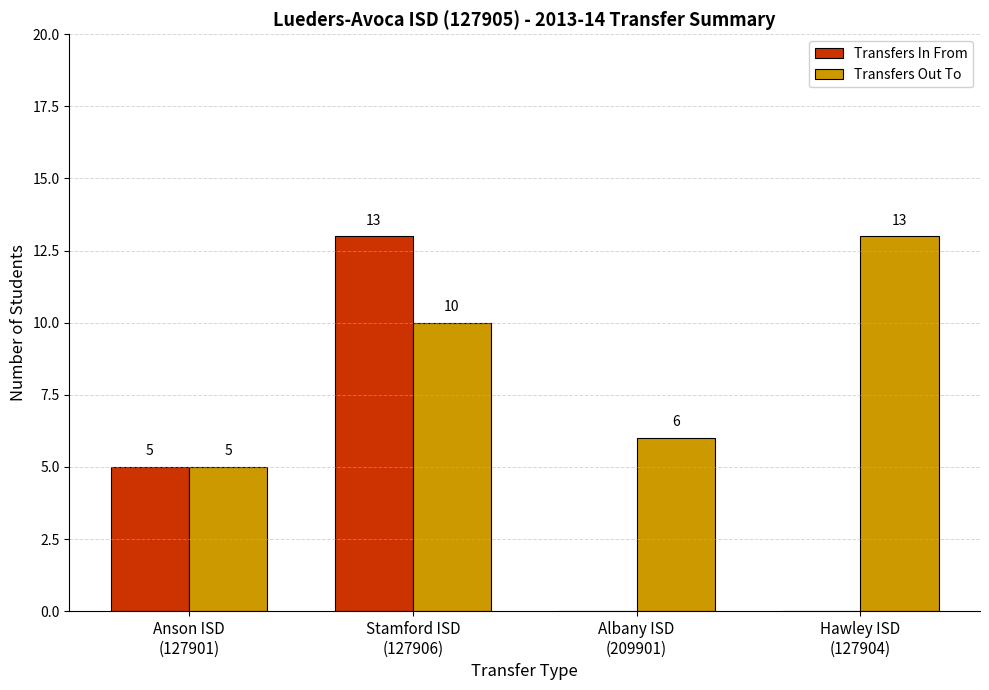

Which series has the widest spread of values?

Transfers In From